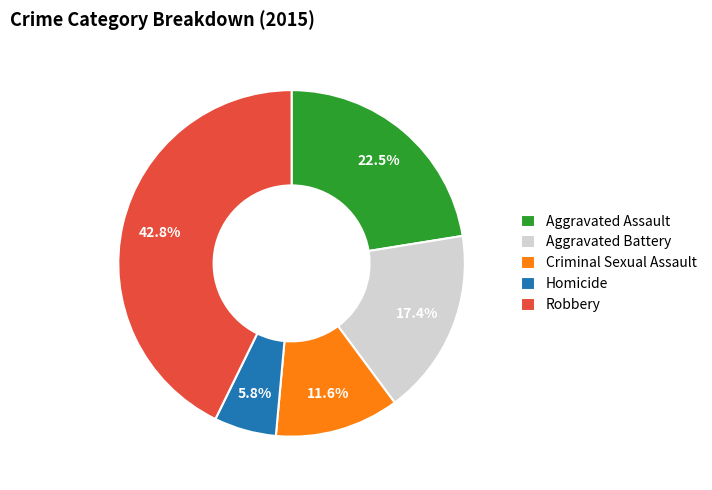

Does Robbery represent more than half of the total?

No